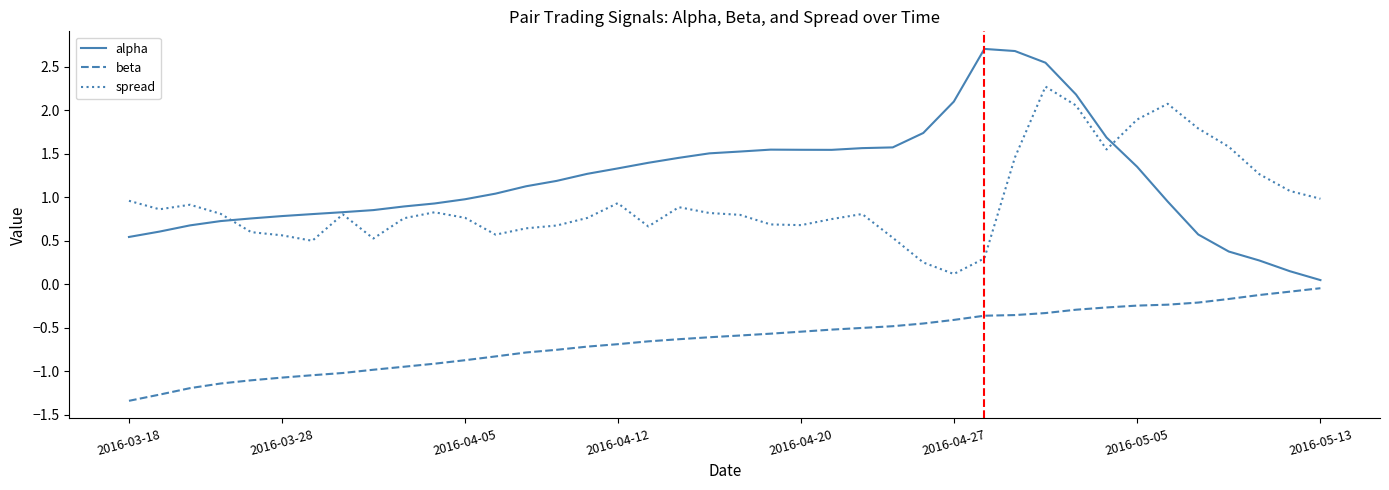

What is the difference between the second highest and second lowest values in the beta series?

1.2